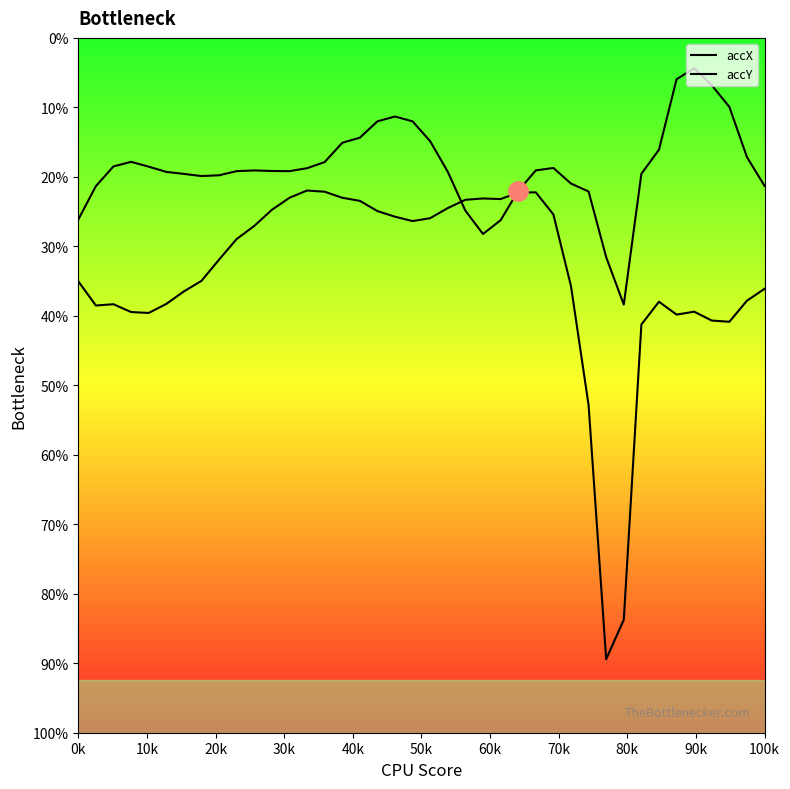

Where is the first local maximum for accY?

20k